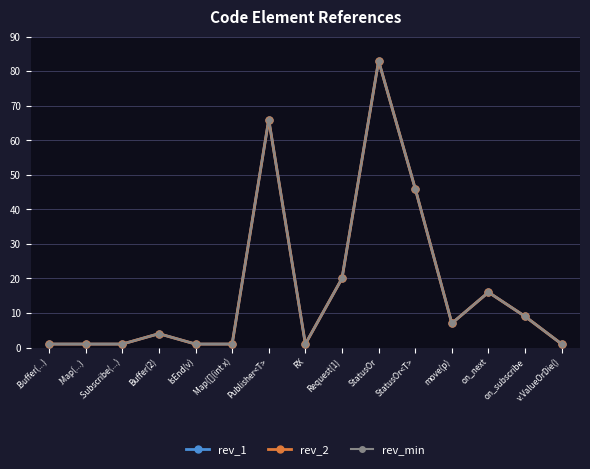

Does the chart display data point markers on the line(s)?

Yes